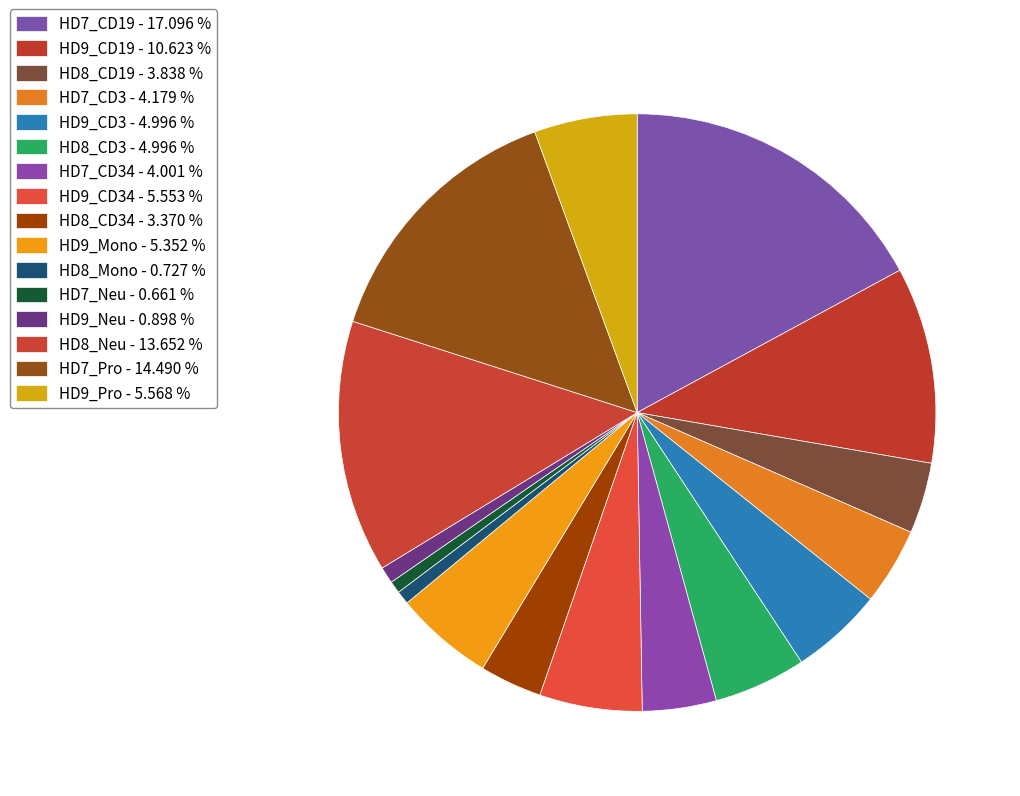

Is there any slice that represents more than half of the pie?

No